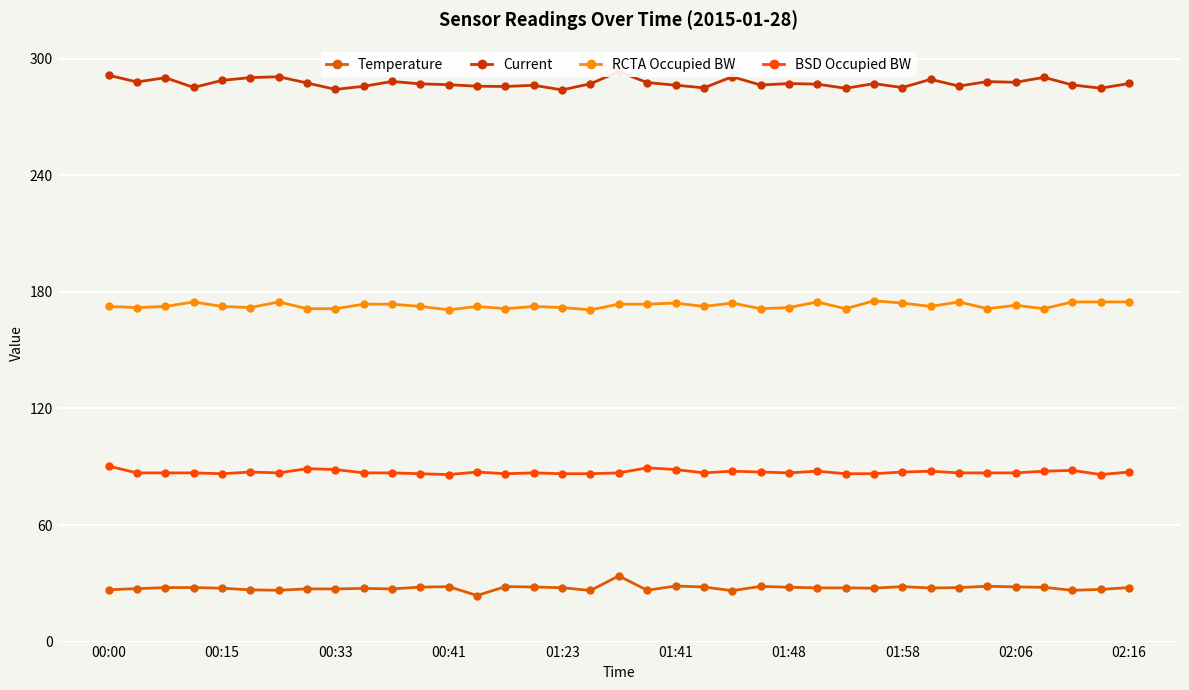

True or false: Temperature has a value of 27.8 at 30.

True